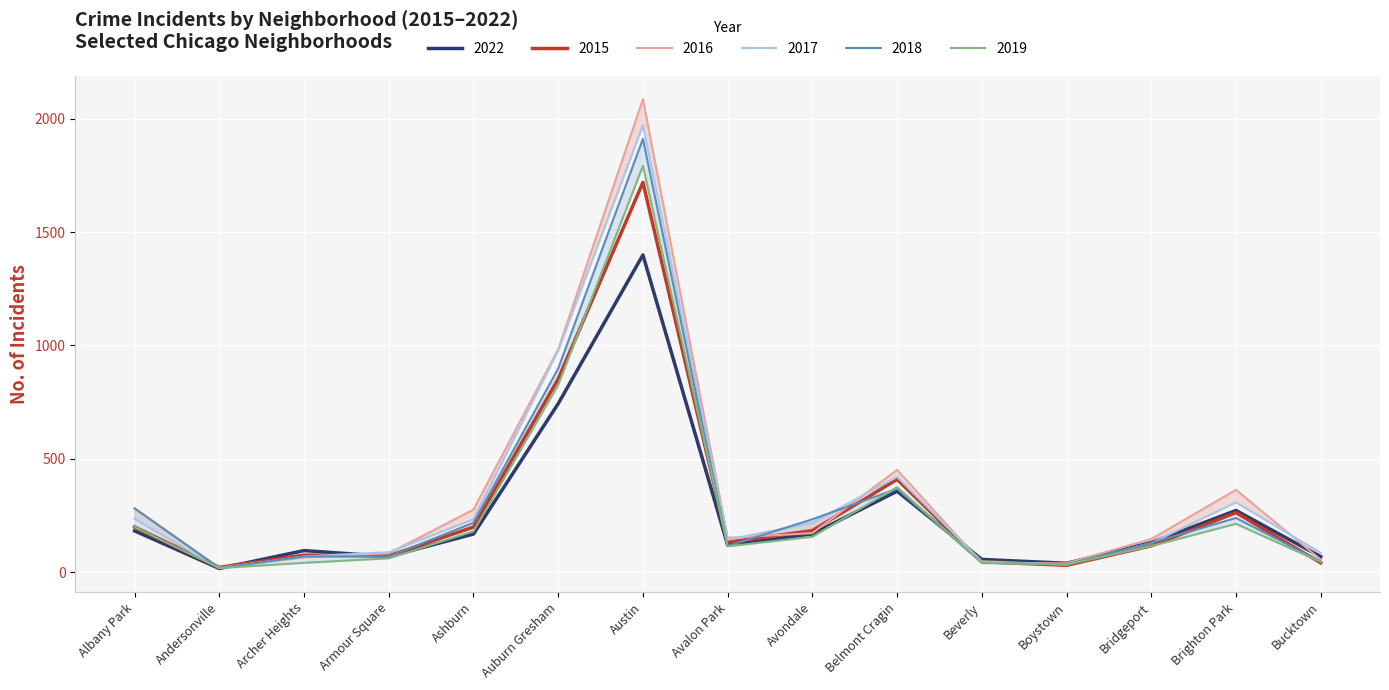

Which label corresponds to the largest value in the chart?

Austin